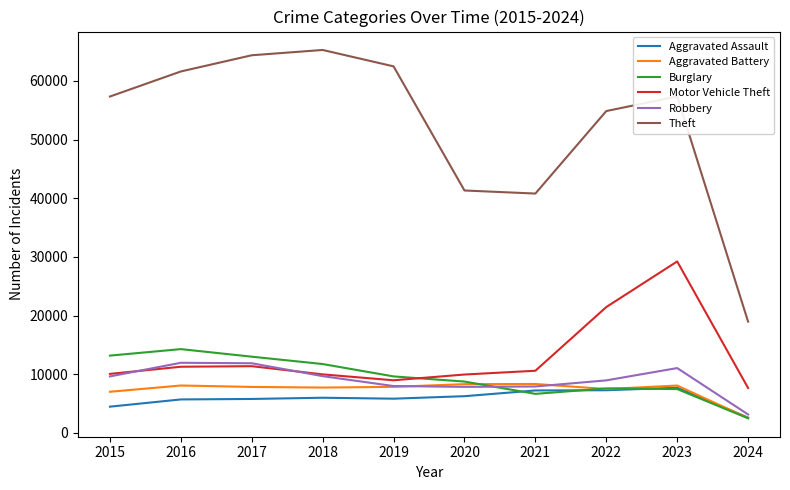

What is the sum of the Aggravated Assault values at 2022 and 2020?

13545